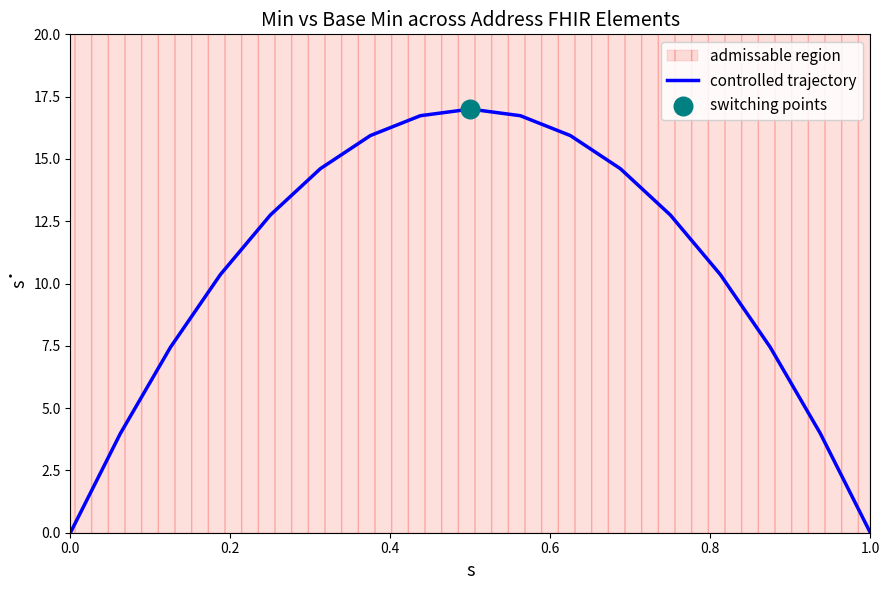

The value of controlled trajectory at 0.0 is 0.0. True or false?

True